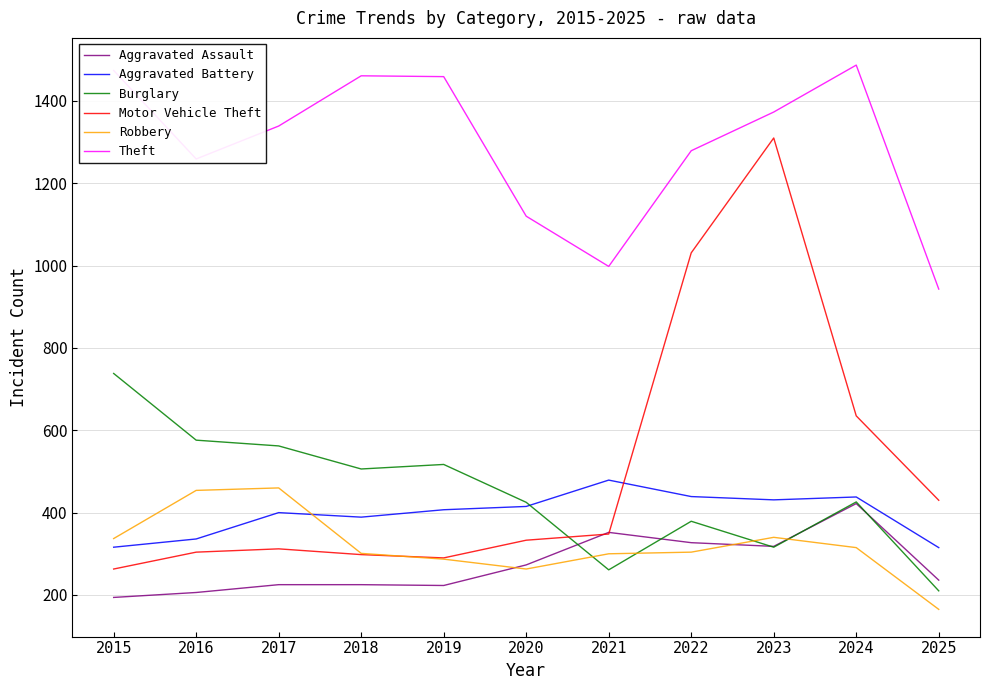

At which category is the sum across all series the highest?

2023